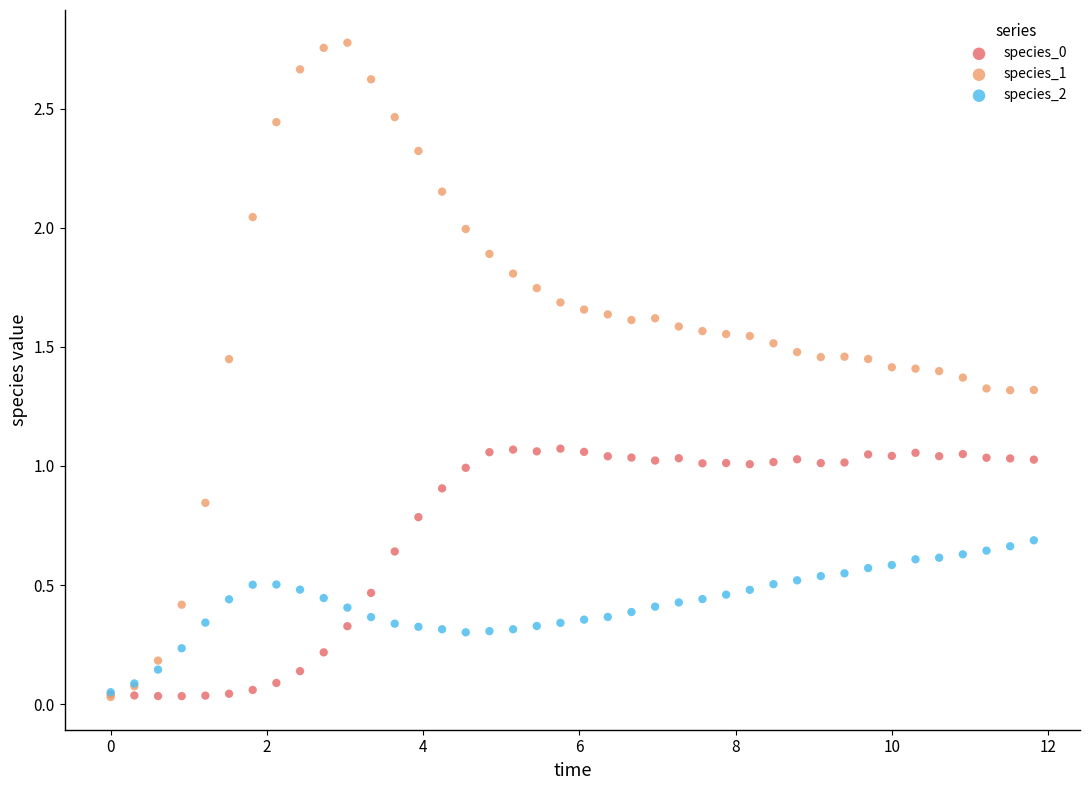

Which series contains the highest Y value?

species_1